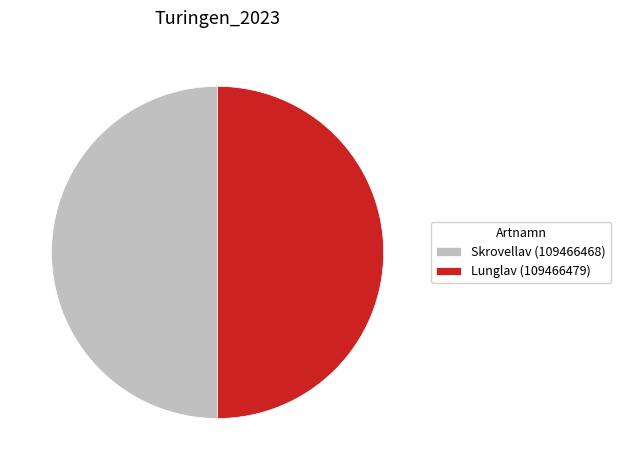

True or false: Lunglav (109466479) accounts for 50% of the total.

True